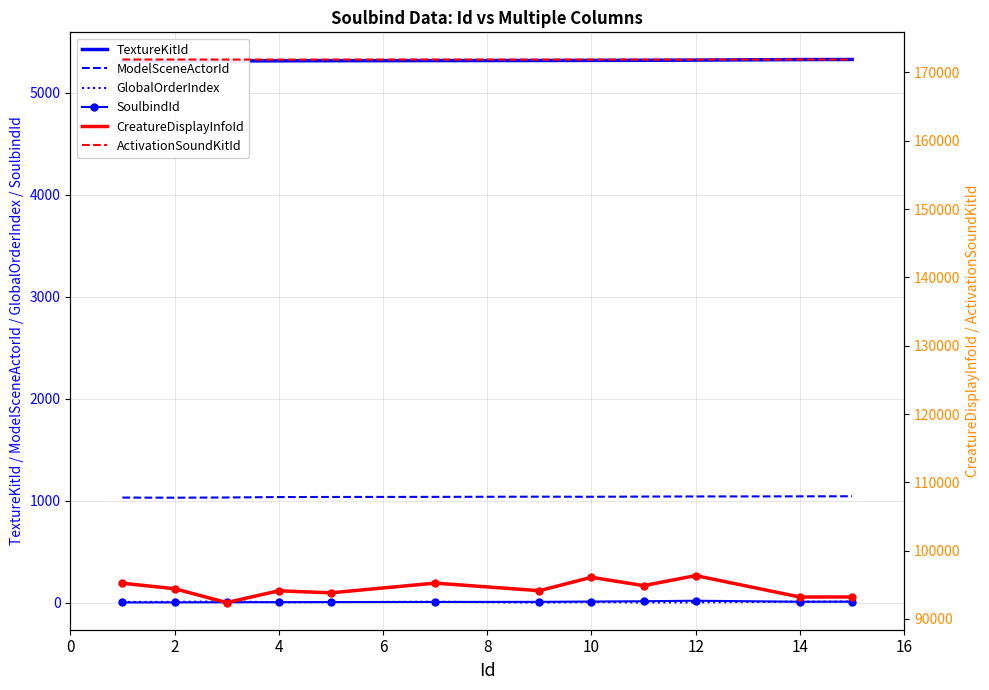

List the labels in order of SoulbindId value, smallest first.

1, 2, 3, 4, 5, 7, 9, 14, 15, 10, 11, 12